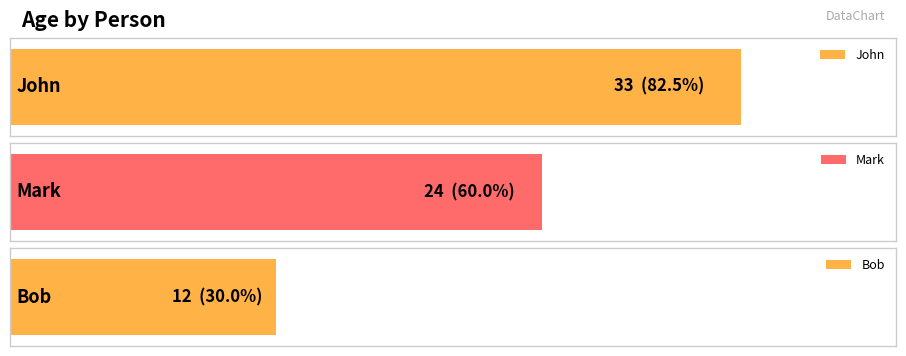

What is the change in value from John to Bob?

-21